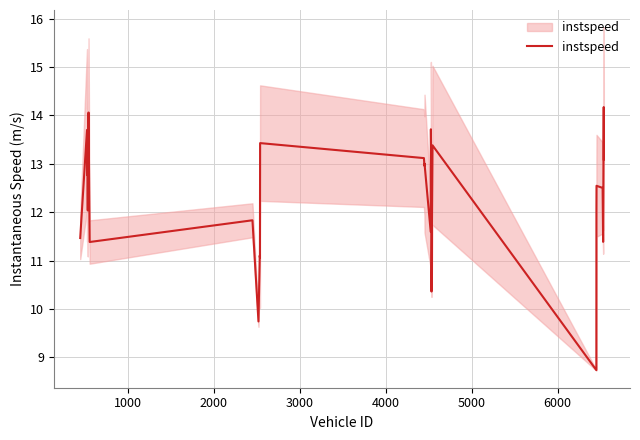

Reading right to left, what are all the values shown in this chart?

13.1	14.2	11.9	11.4	12.5	12.5	12.1	8.7	13.4	10.4	12.6	13.7	11.6	13.0	13.0	13.1	13.4	11.1	11.1	9.7	11.8	11.4	14.1	12.4	12.0	13.3	12.8	13.7	11.5